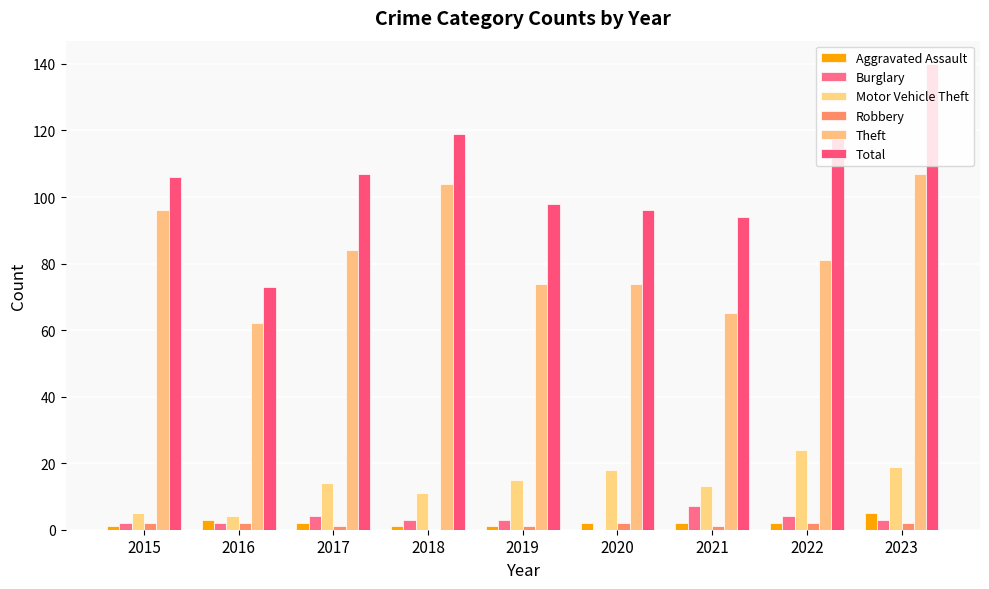

Are the bars horizontal?

No